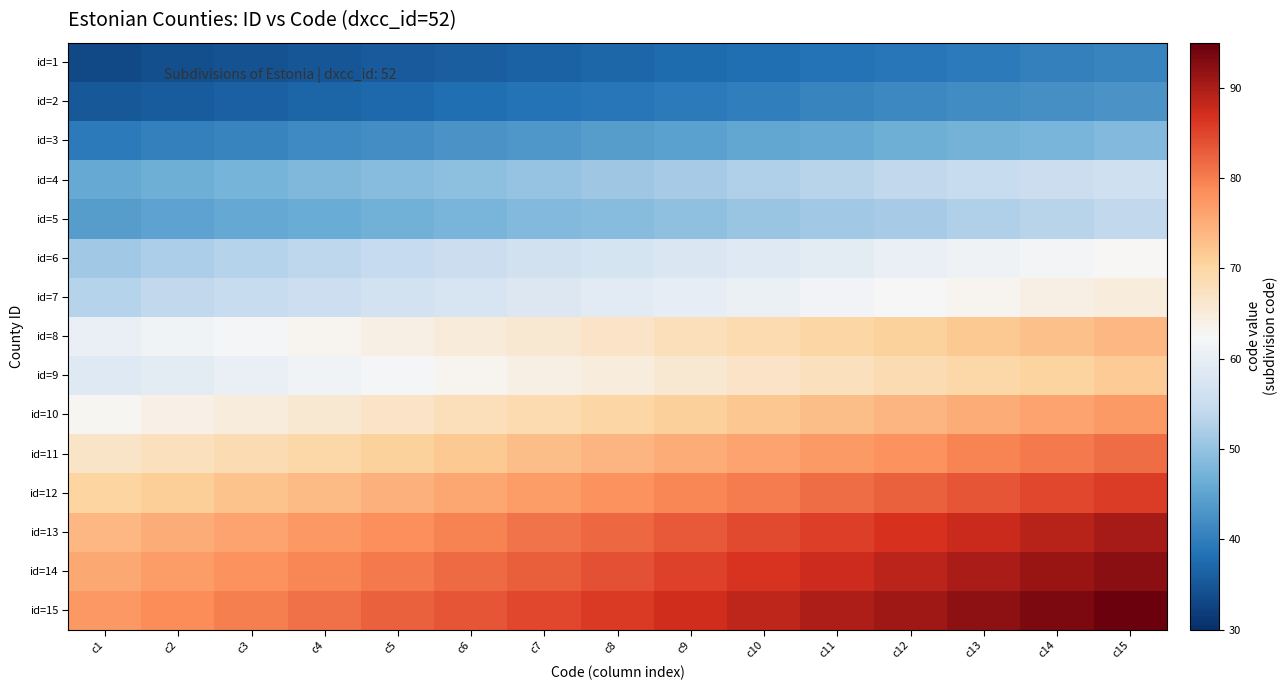

What is the total value across all series at c11?

982.4